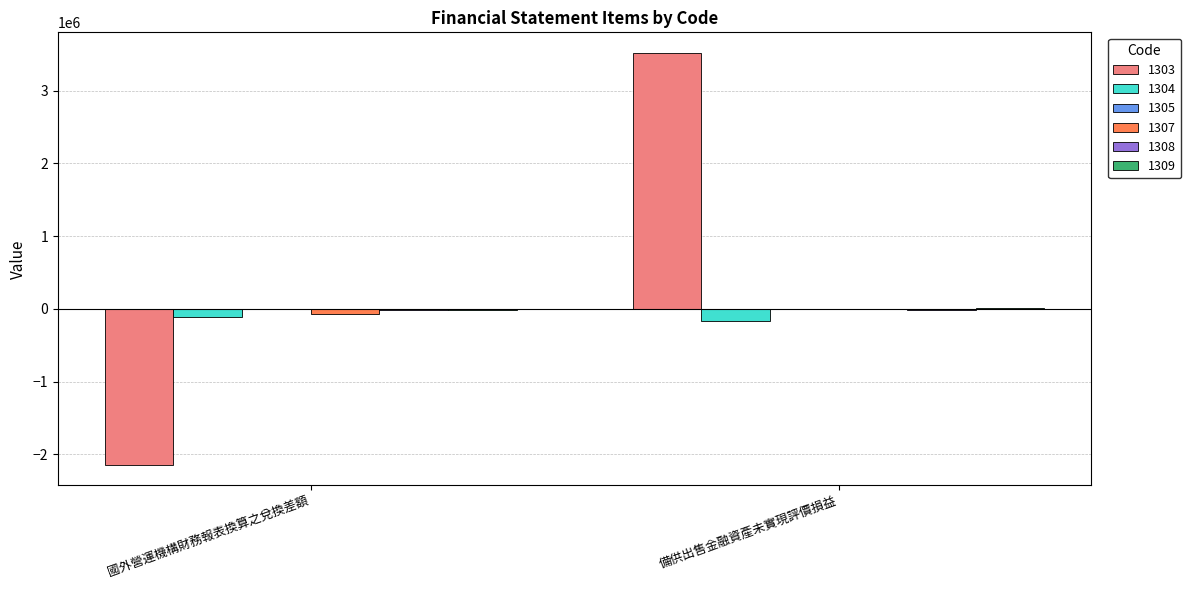

Which series has the largest total across all categories?

1303